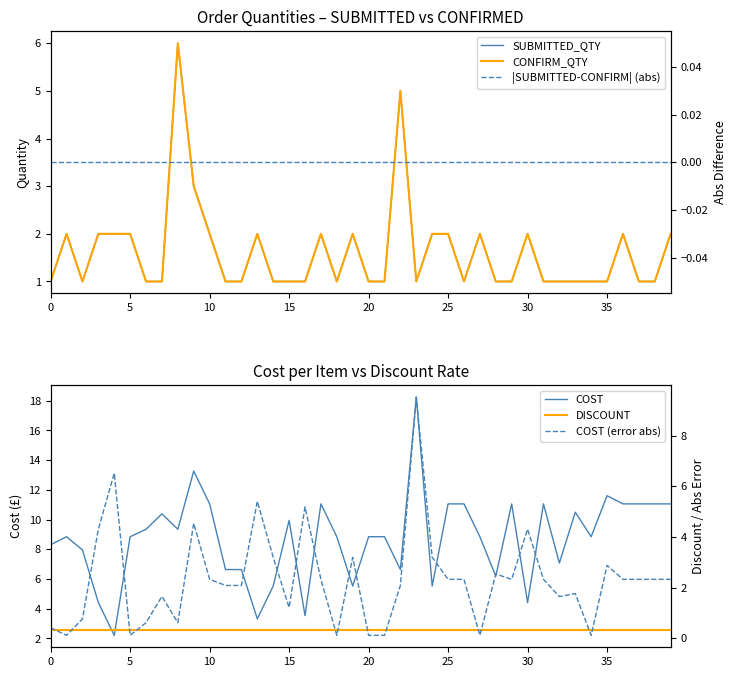

Does the chart display data point markers on the line(s)?

No